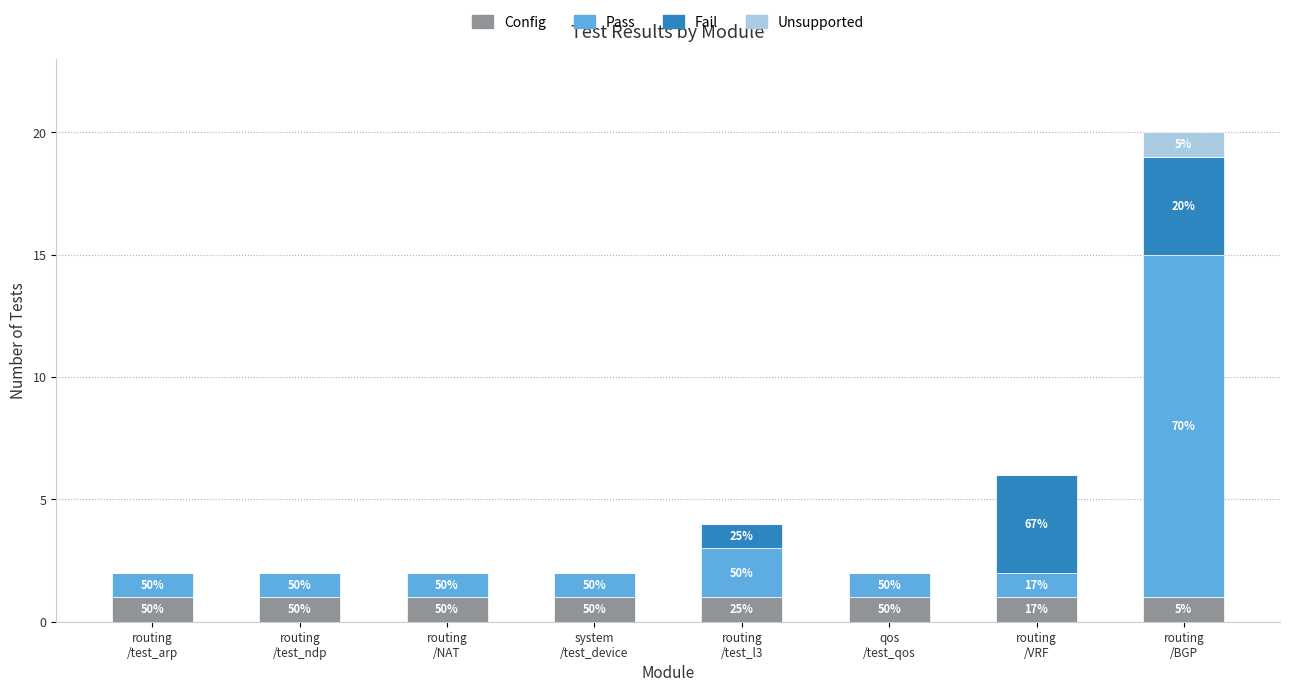

What are all the series names shown in the legend?

Config, Pass, Fail, Unsupported